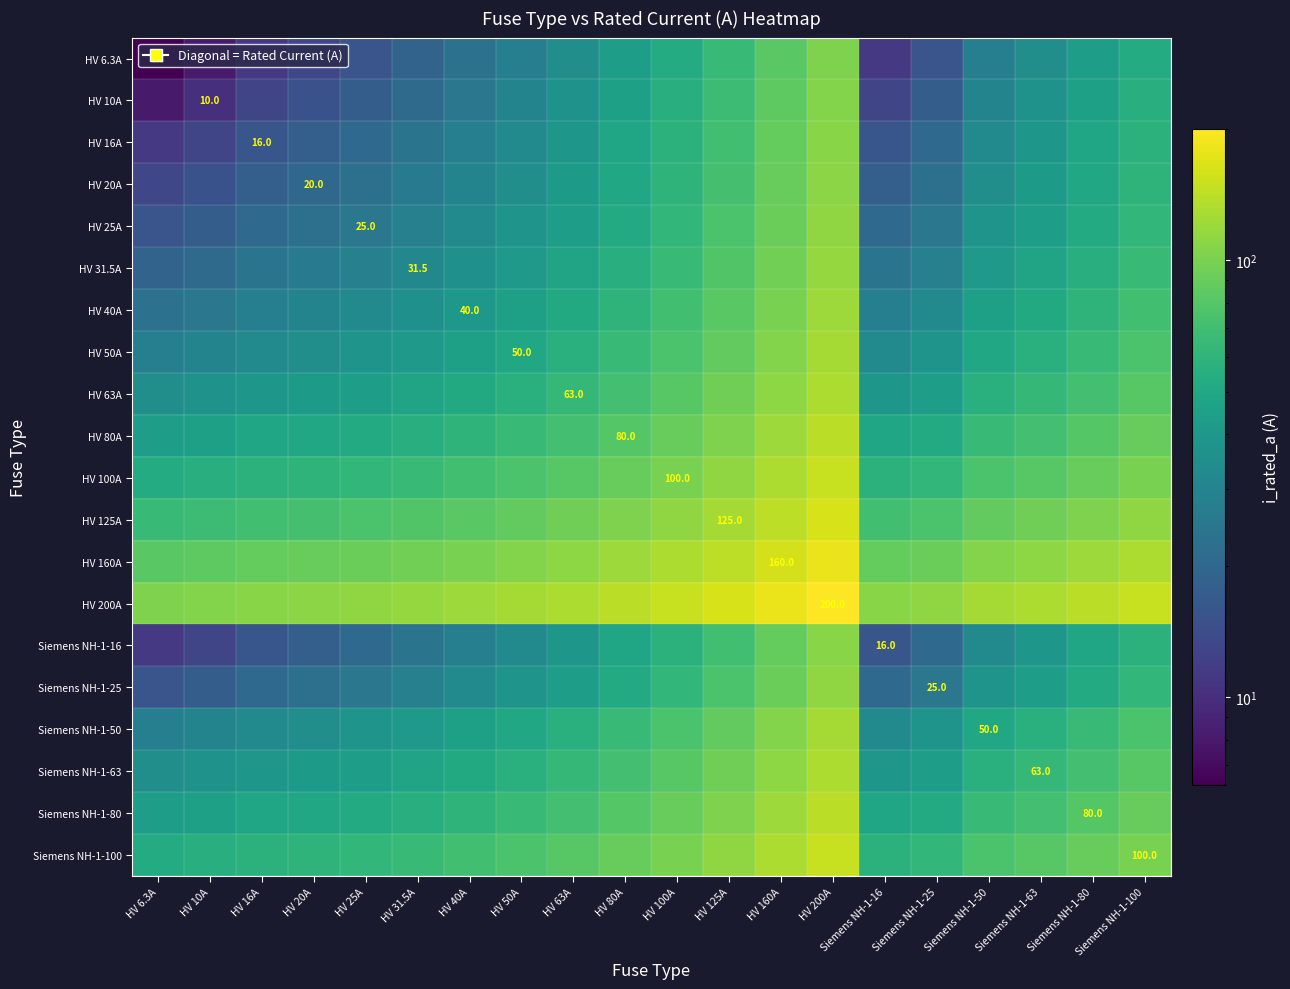

What is the total value across all series at HV 31.5A?

945.4